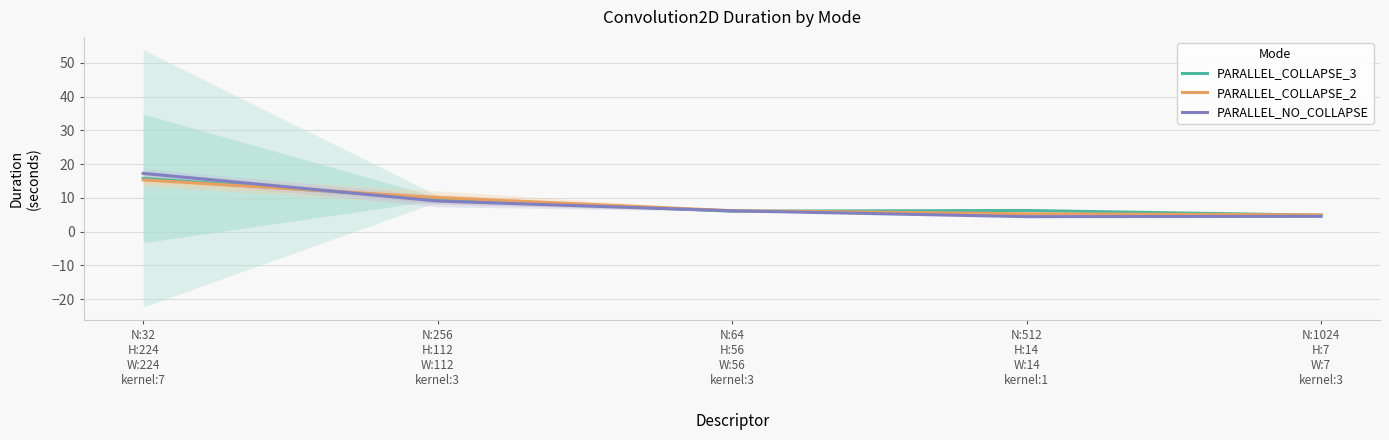

Which series has the largest range (max minus min)?

PARALLEL_NO_COLLAPSE